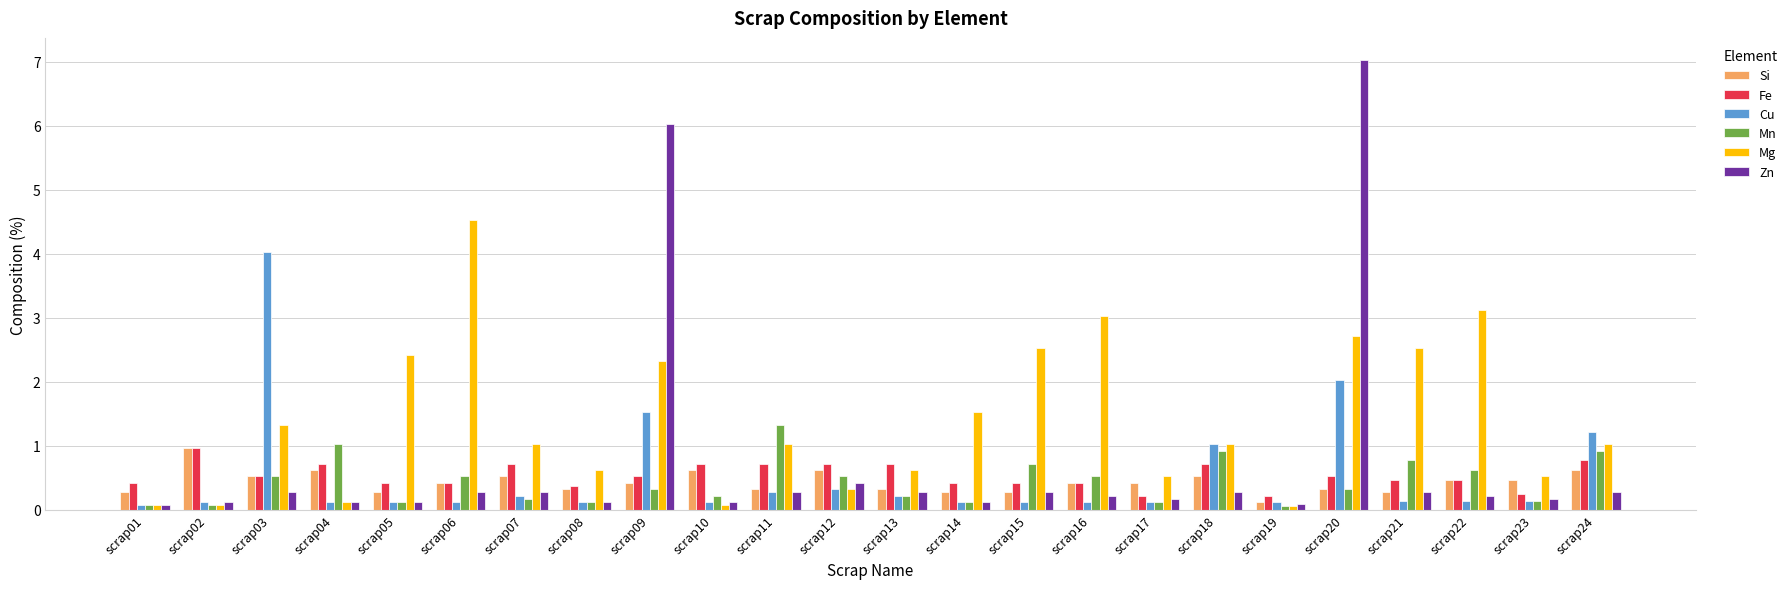

The Si series shows 0.6 at scrap10. True or false?

True